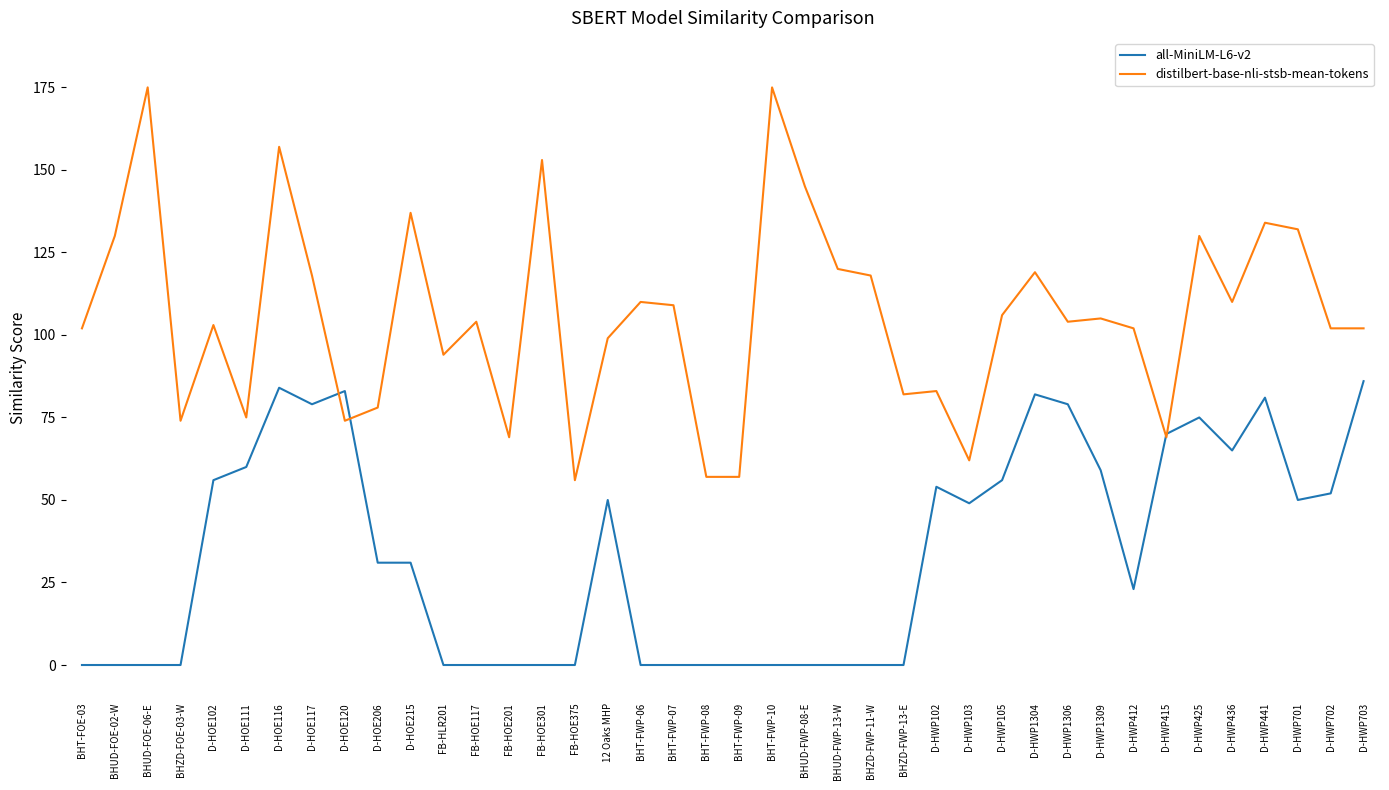

What is the total value across all series at D-HWP412?

125